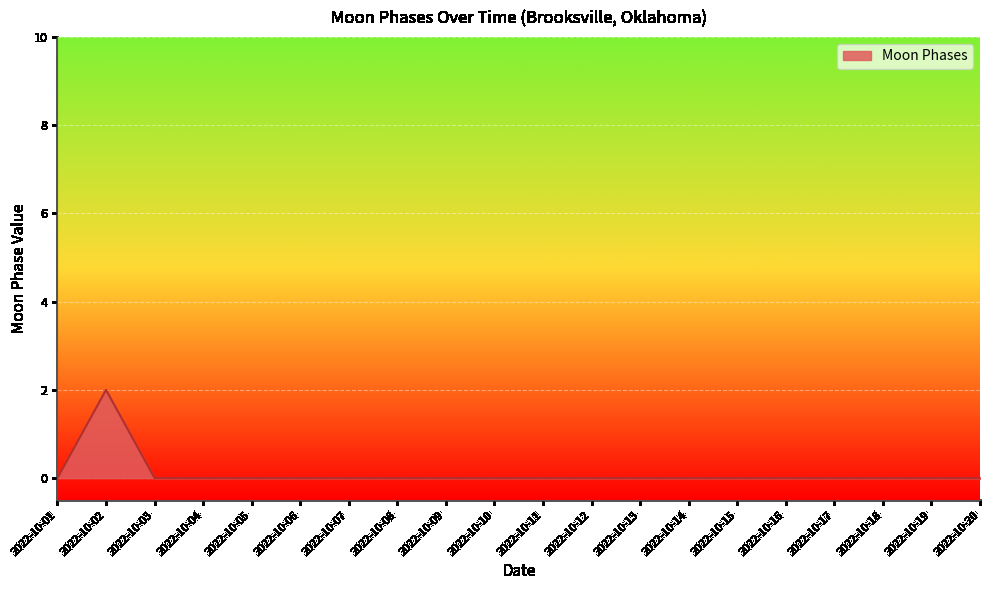

What is the sum of all values?

2